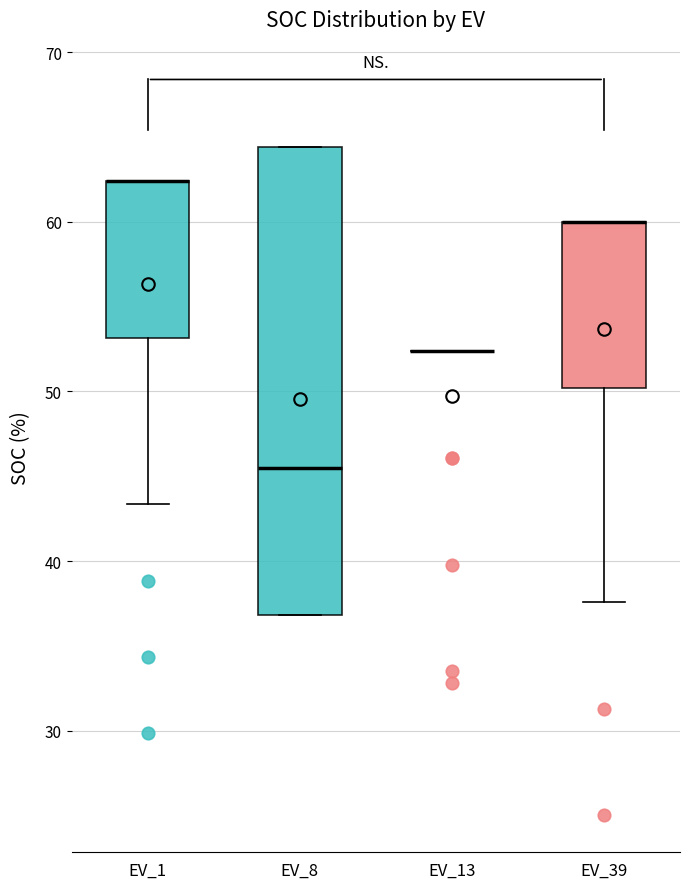

Which box is the tallest, from its lower edge to its upper edge?

EV_8